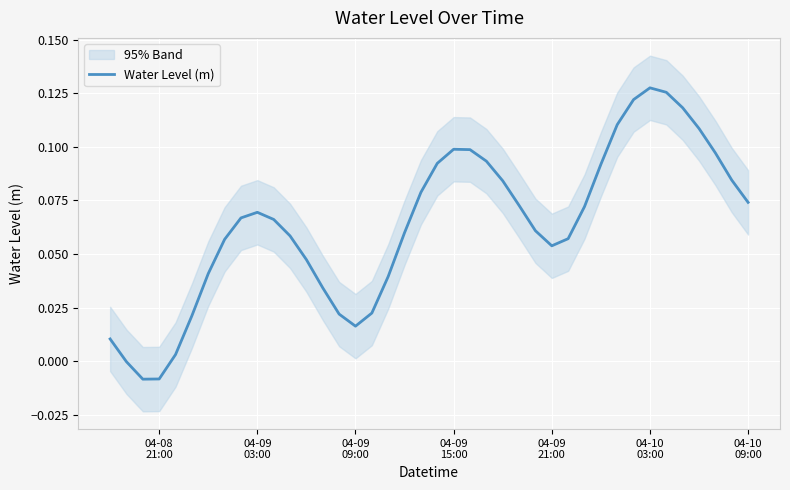

What is the difference between the maximum and minimum values?

0.1